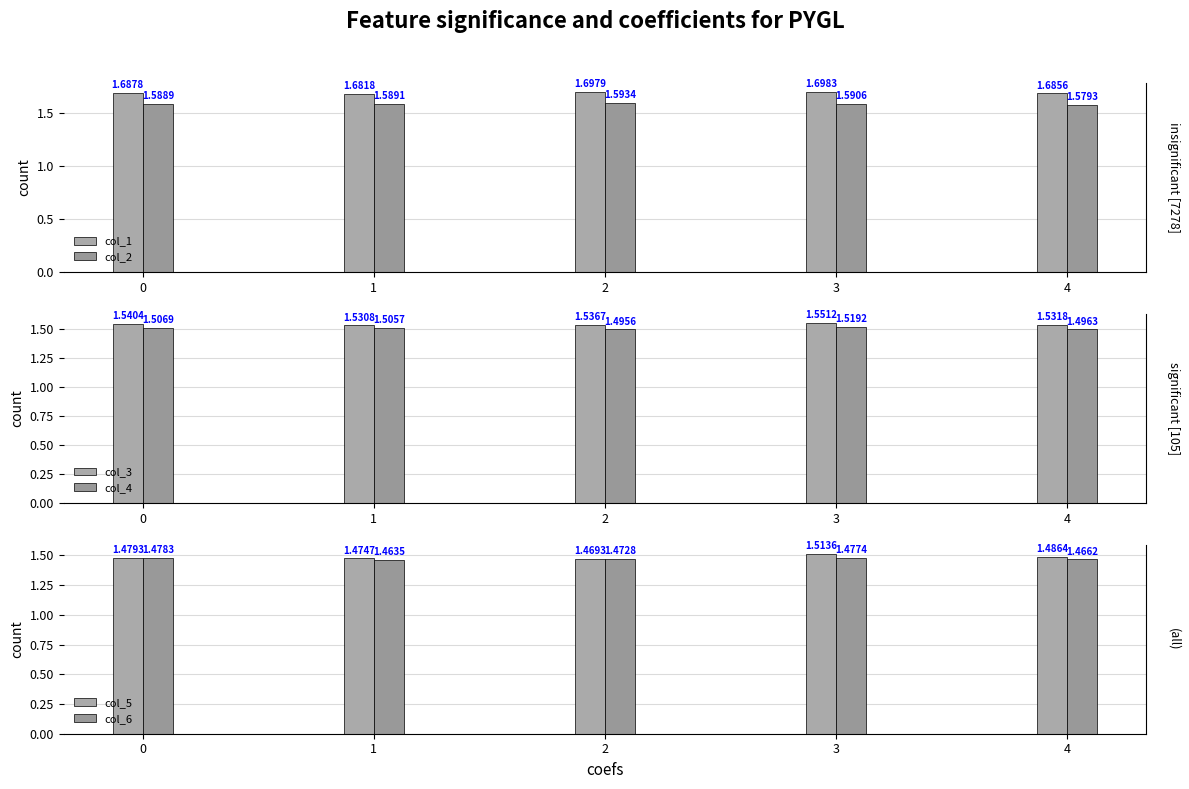

What is the minimum value for col_6?

1.5